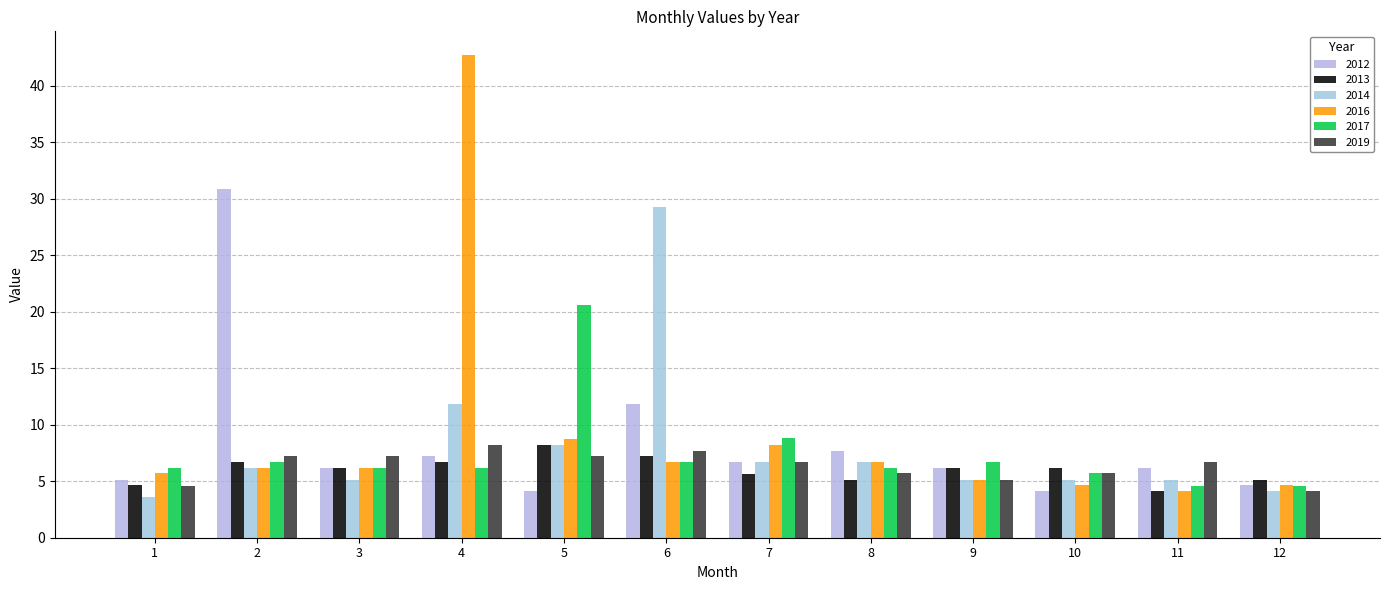

Reading left to right, extract all data points from this chart.

2012: 5.1	30.9	6.2	7.2	4.1	11.8	6.7	7.7	6.2	4.1	6.2	4.6
2013: 4.6	6.7	6.2	6.7	8.2	7.2	5.7	5.1	6.2	6.2	4.1	5.1
2014: 3.6	6.2	5.1	11.8	8.2	29.3	6.7	6.7	5.1	5.1	5.1	4.1
2016: 5.7	6.2	6.2	42.7	8.8	6.7	8.2	6.7	5.1	4.6	4.1	4.6
2017: 6.2	6.7	6.2	6.2	20.6	6.7	8.8	6.2	6.7	5.7	4.6	4.6
2019: 4.6	7.2	7.2	8.2	7.2	7.7	6.7	5.7	5.1	5.7	6.7	4.1